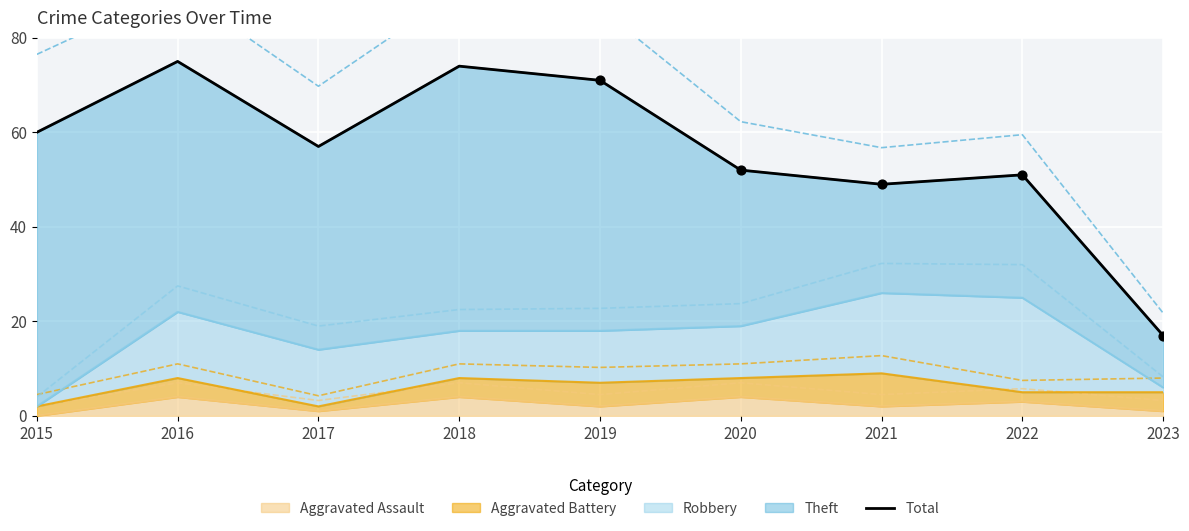

What is the change in value from 2017 to 2023?

-40